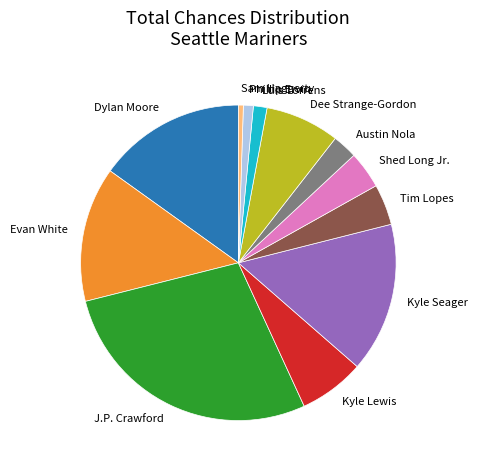

The Luis Torrens slice represents 1% of the pie. True or false?

True